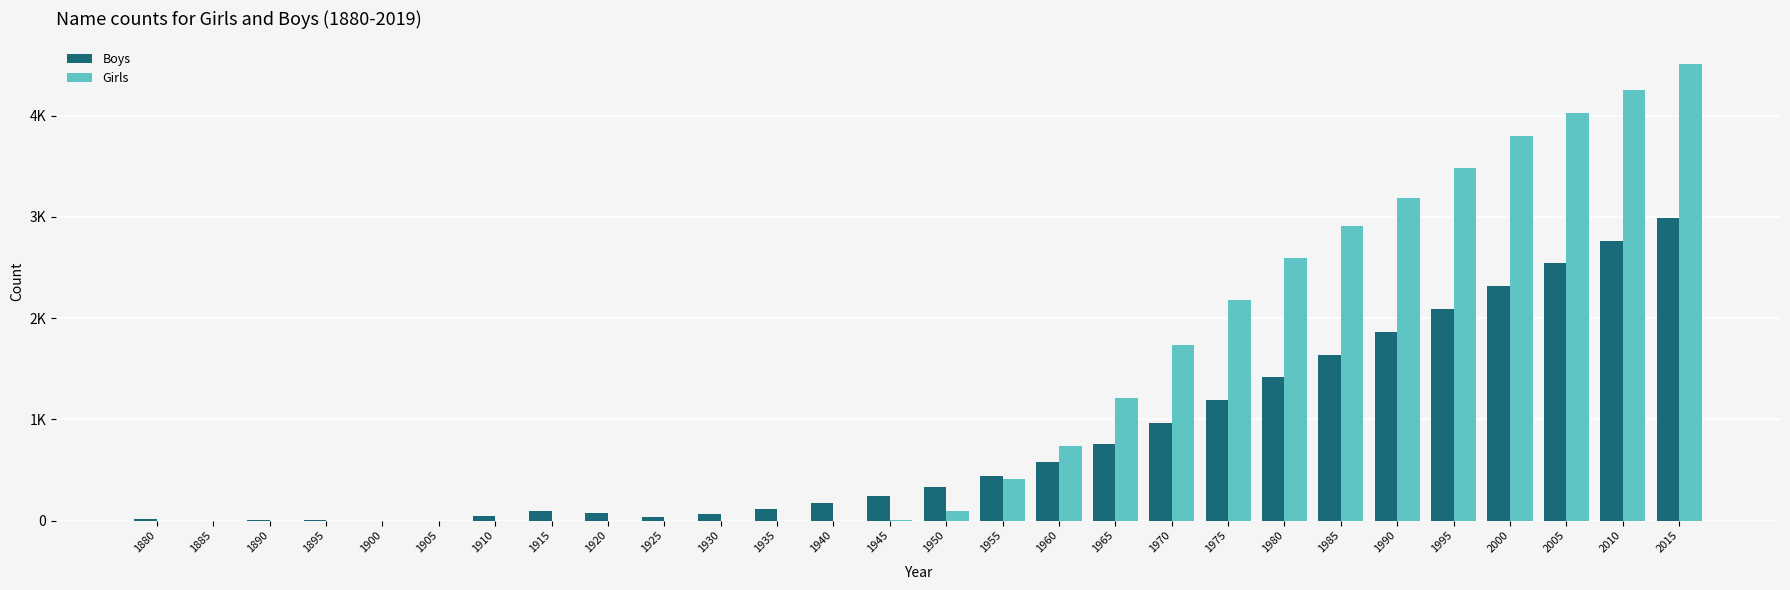

True or false: Boys has a value of 531 at 1975.

False